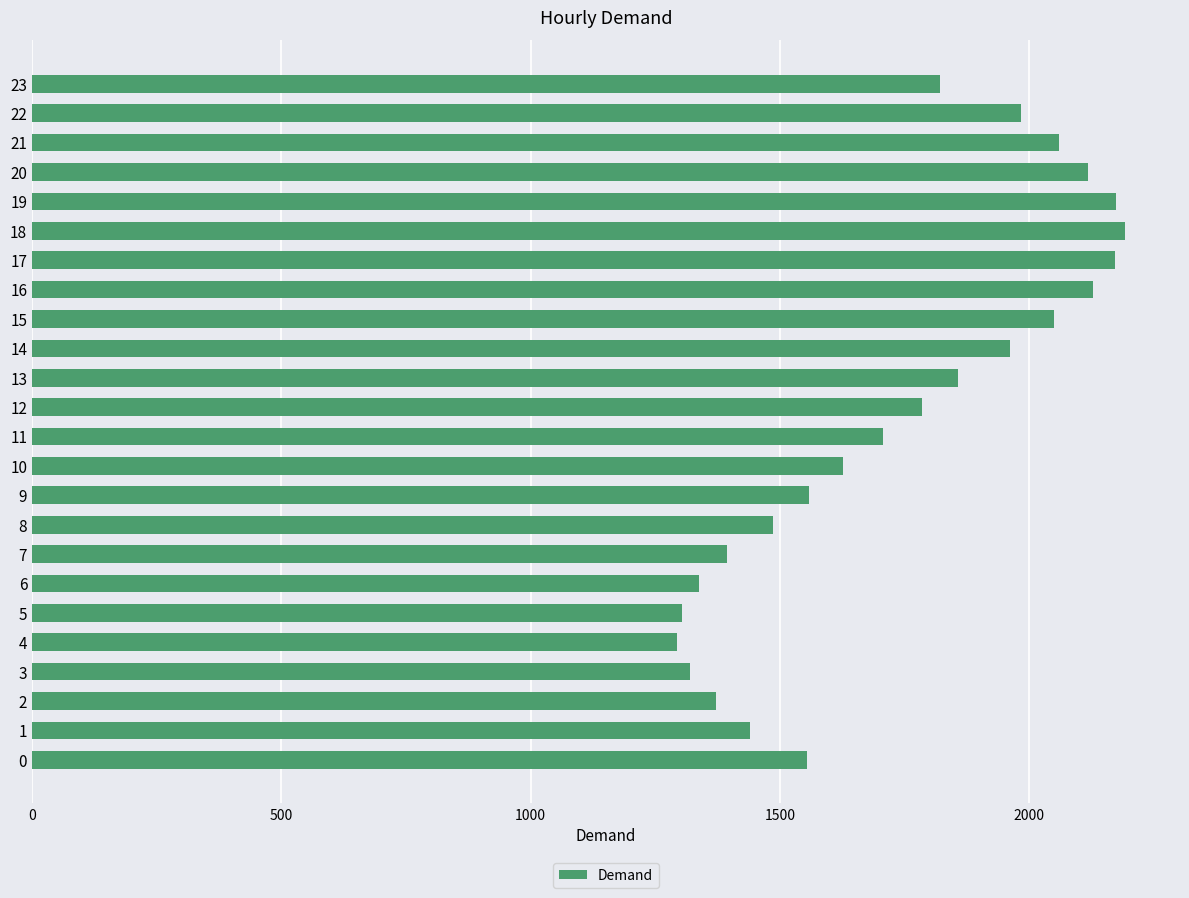

The chart shows a value of 1142.6 at 20. True or false?

False